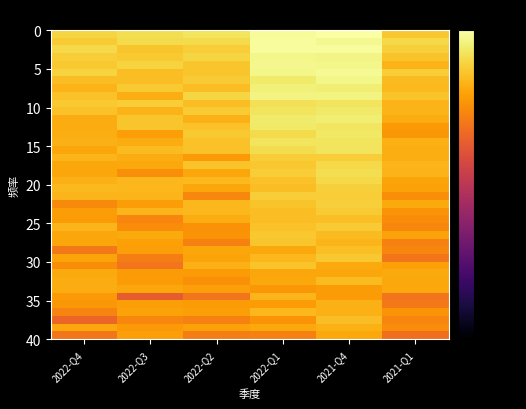

How many series are shown in this chart?

40